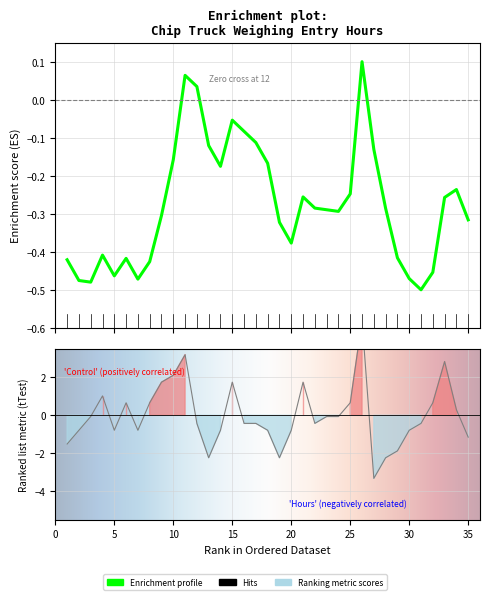

What is the sum of the values at 11 and 33?

6.0